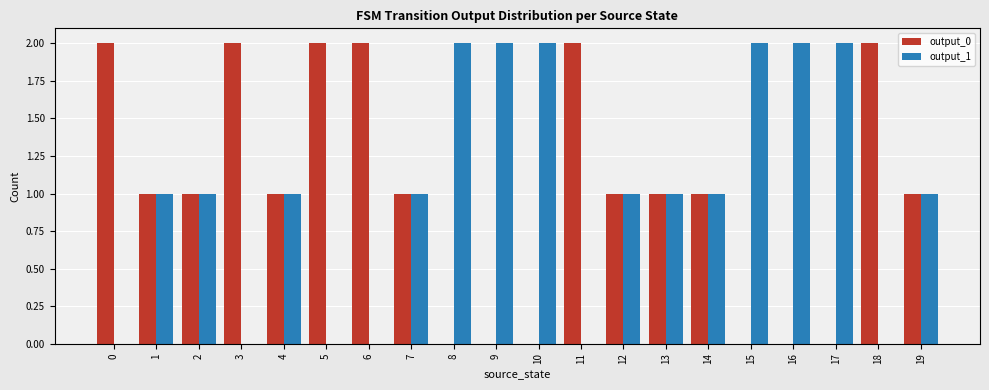

True or false: output_1 has a value of 0 at 18.

True